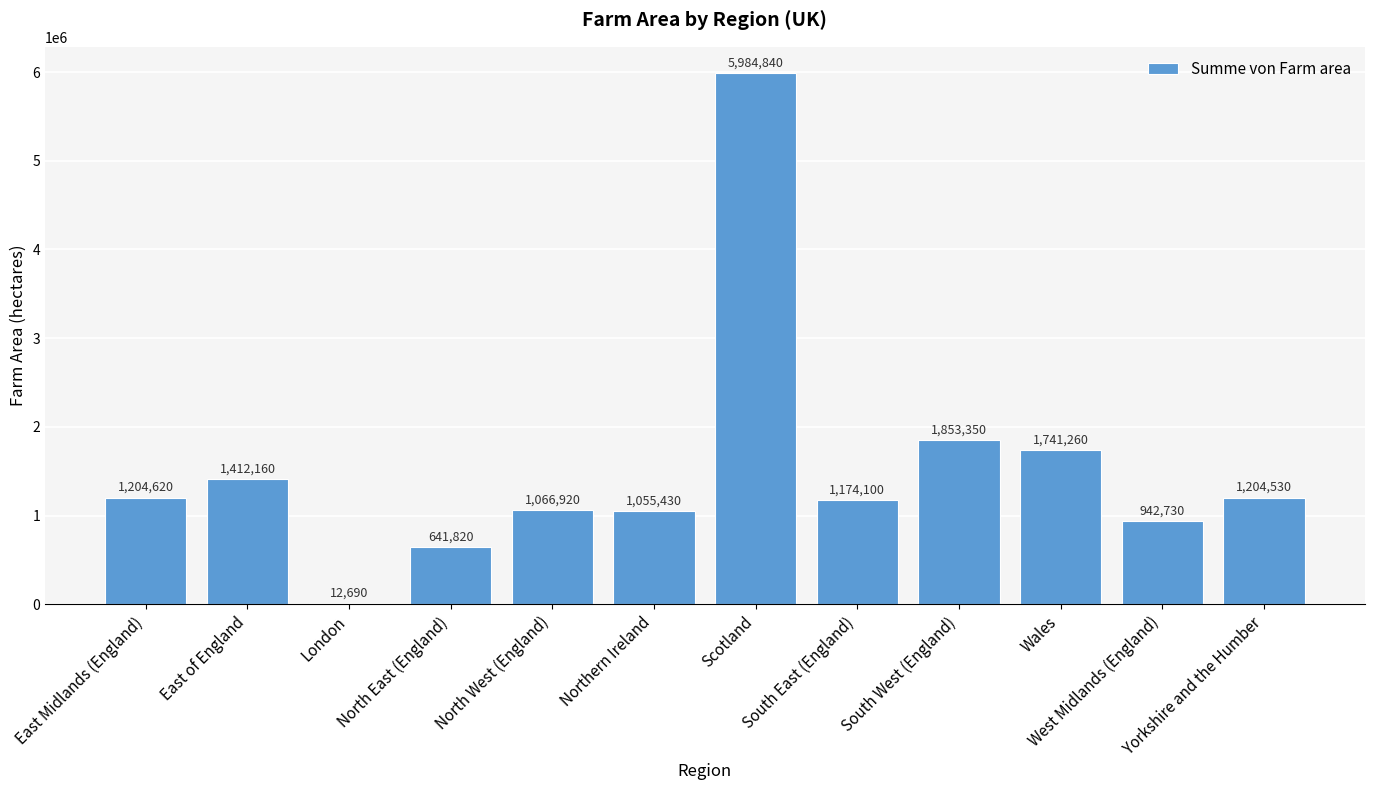

Approximately how many times larger is the value at North East (England) compared to Yorkshire and the Humber?

0.5